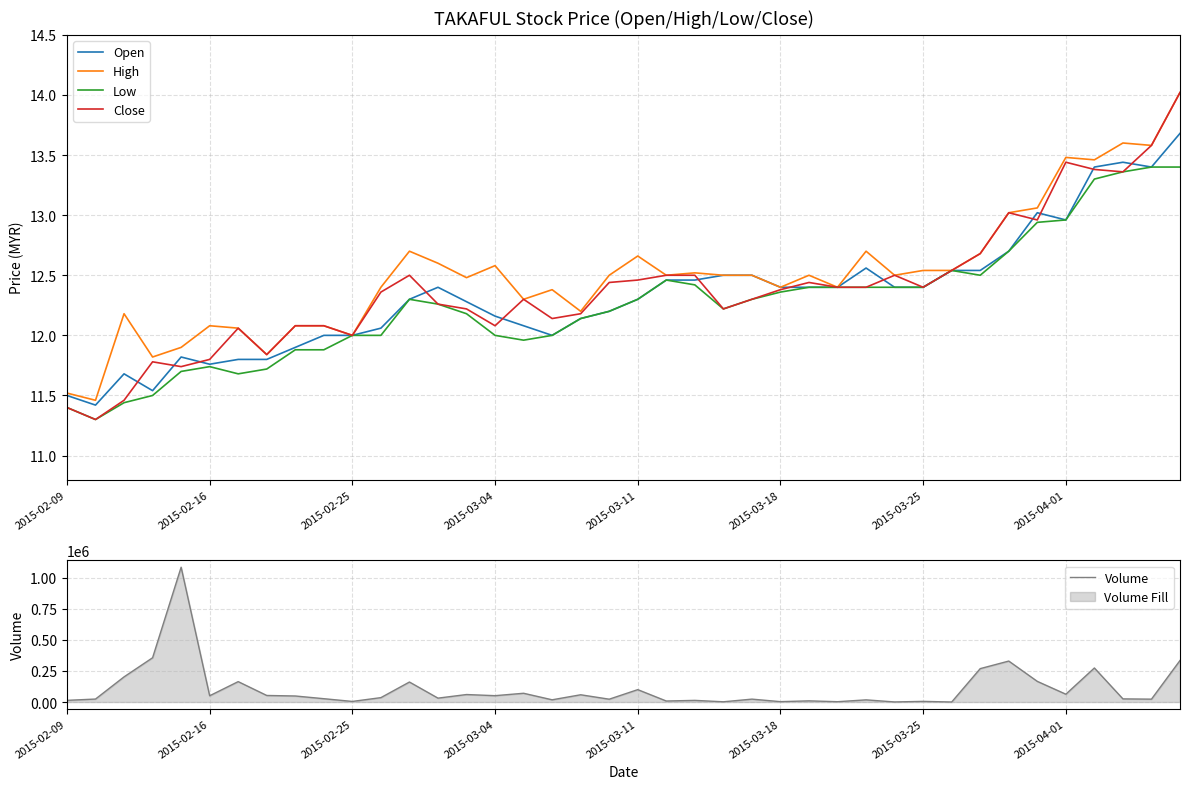

How many series are shown in this chart?

5